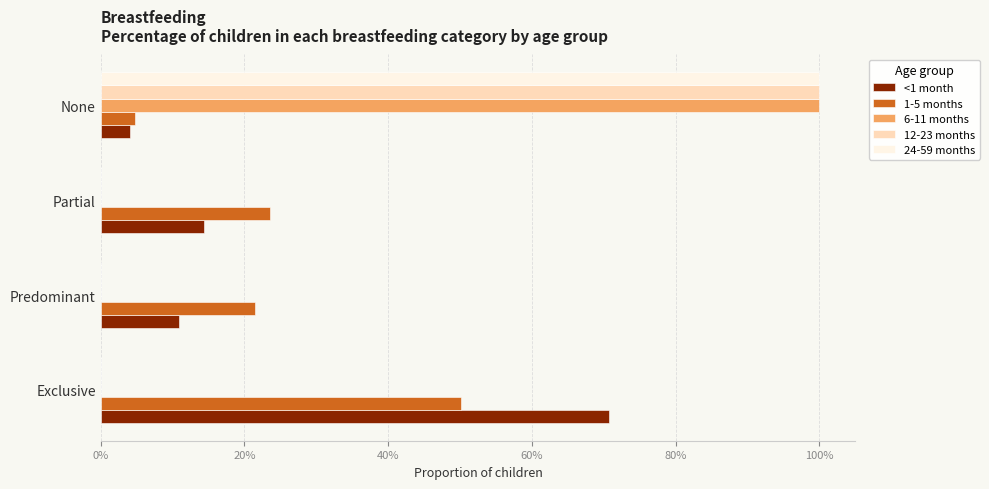

What are all the series names shown in the legend?

<1 month, 1-5 months, 6-11 months, 12-23 months, 24-59 months